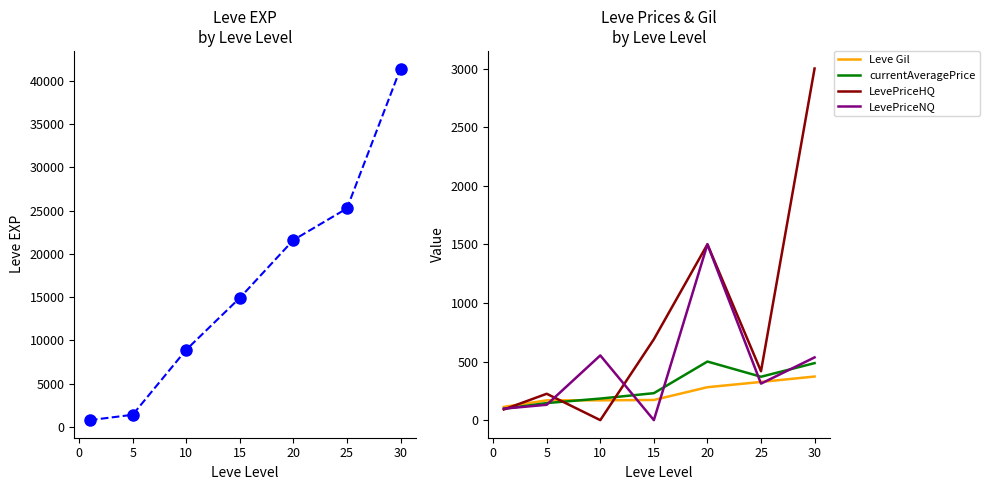

What is the minimum value for Leve Gil?

113.0